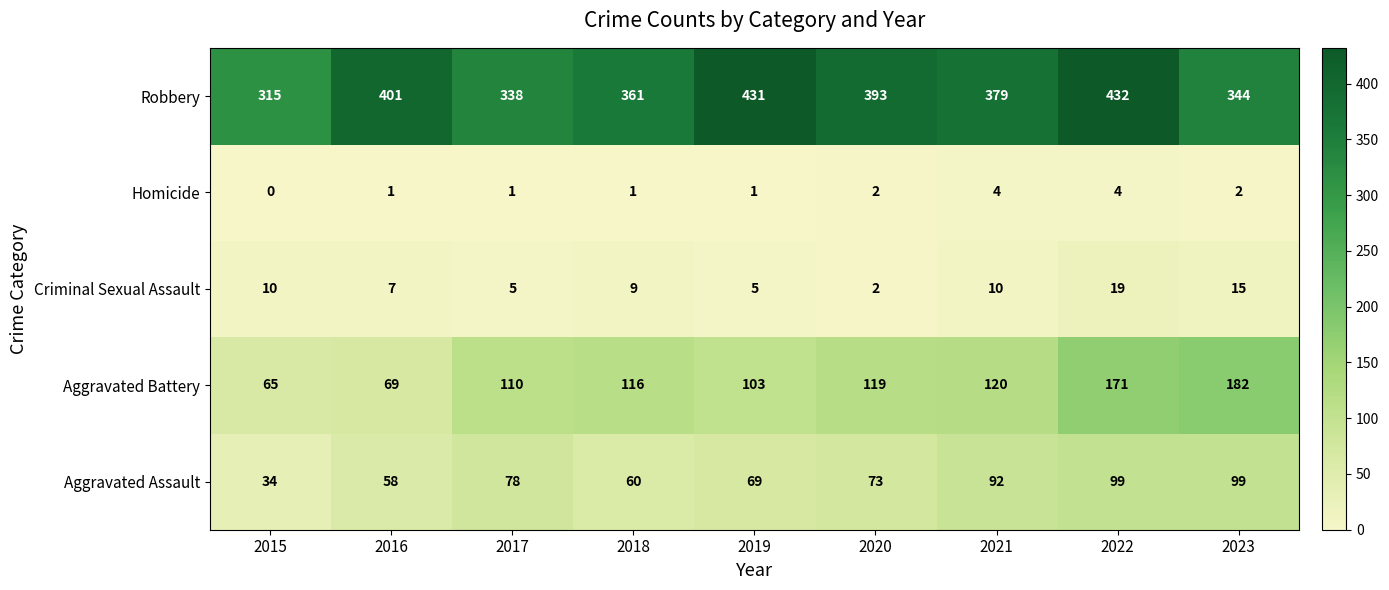

Which category has the lowest value in the Criminal Sexual Assault series?

2020